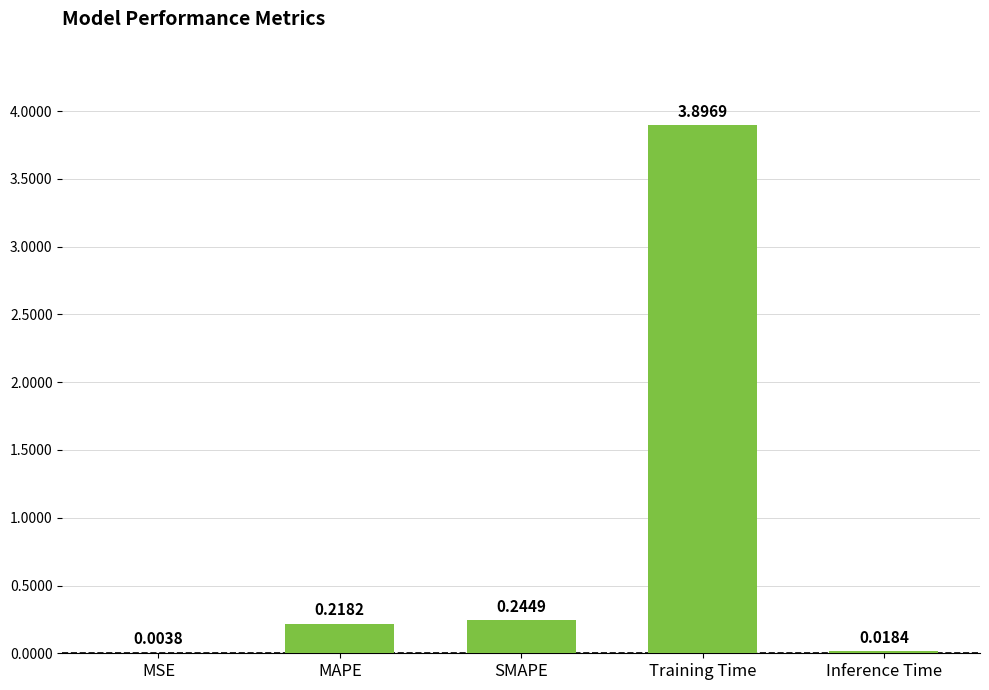

Which has a higher value, Training Time or Inference Time?

Training Time